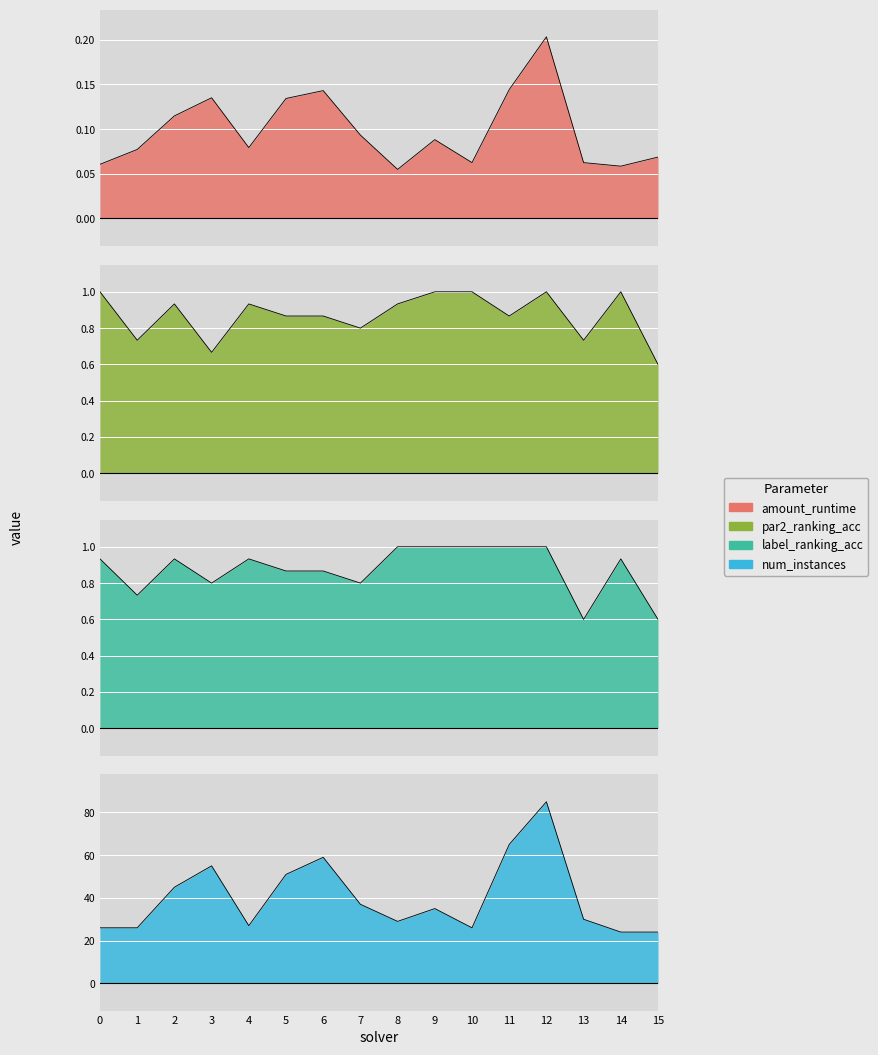

Reading left to right, list all the values displayed in this chart.

amount_runtime: 0=0.1	1=0.1	2=0.1	3=0.1	4=0.1	5=0.1	6=0.1	7=0.1	8=0.1	9=0.1	10=0.1	11=0.1	12=0.2	13=0.1	14=0.1	15=0.1
par2_ranking_acc: 0=1.0	1=0.7	2=0.9	3=0.7	4=0.9	5=0.9	6=0.9	7=0.8	8=0.9	9=1.0	10=1.0	11=0.9	12=1.0	13=0.7	14=1.0	15=0.6
label_ranking_acc: 0=0.9	1=0.7	2=0.9	3=0.8	4=0.9	5=0.9	6=0.9	7=0.8	8=1.0	9=1.0	10=1.0	11=1.0	12=1.0	13=0.6	14=0.9	15=0.6
num_instances: 0=26.0	1=26.0	2=45.0	3=55.0	4=27.0	5=51.0	6=59.0	7=37.0	8=29.0	9=35.0	10=26.0	11=65.0	12=85.0	13=30.0	14=24.0	15=24.0